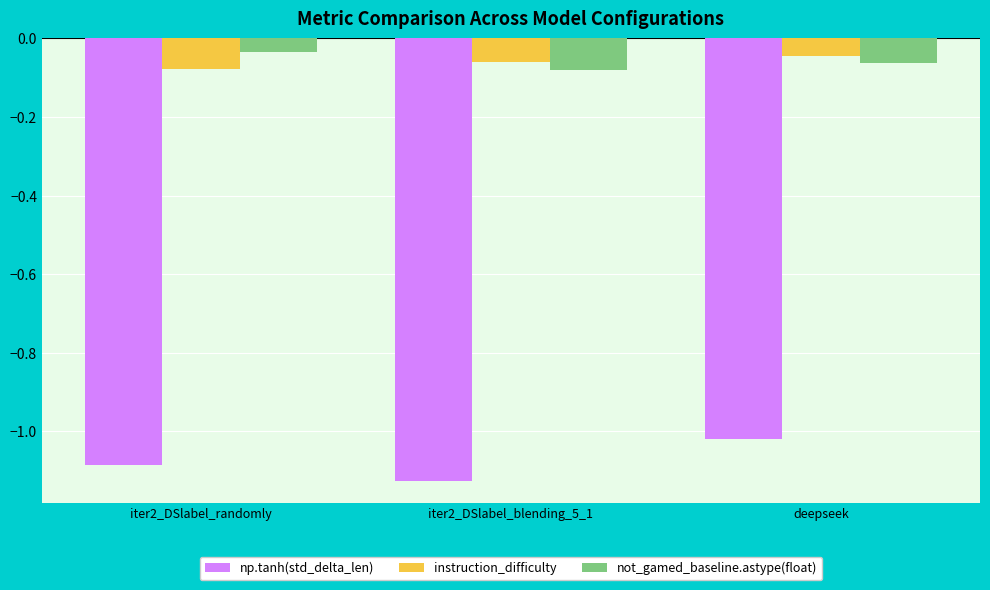

Rank the series at iter2_DSlabel_randomly from highest to lowest value.

not_gamed_baseline.astype(float), instruction_difficulty, np.tanh(std_delta_len)